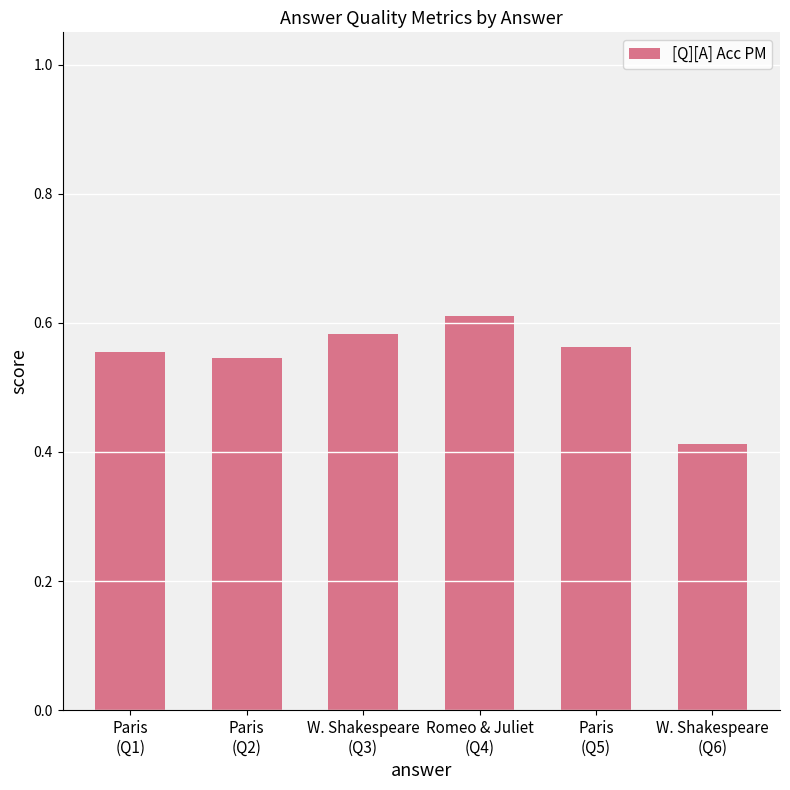

What is the label of the 5th bar from the right?

Paris
(Q2)